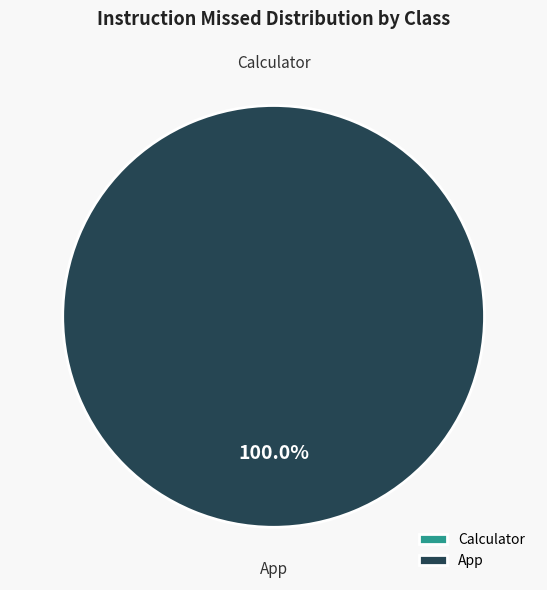

Which slice is the smallest?

Calculator